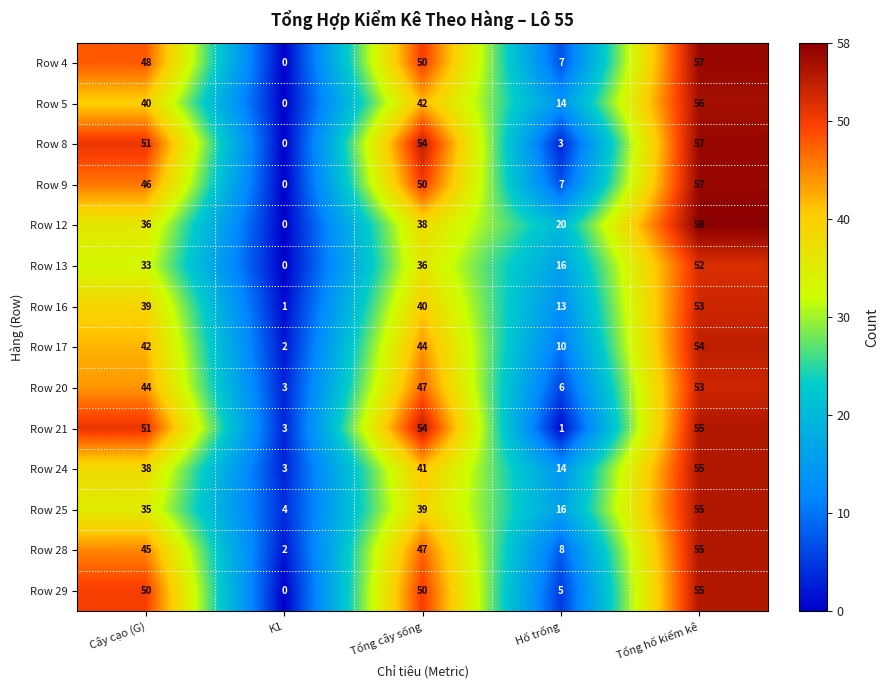

Where is Row 13 nearest to the value 26?

Cây cạo (G)